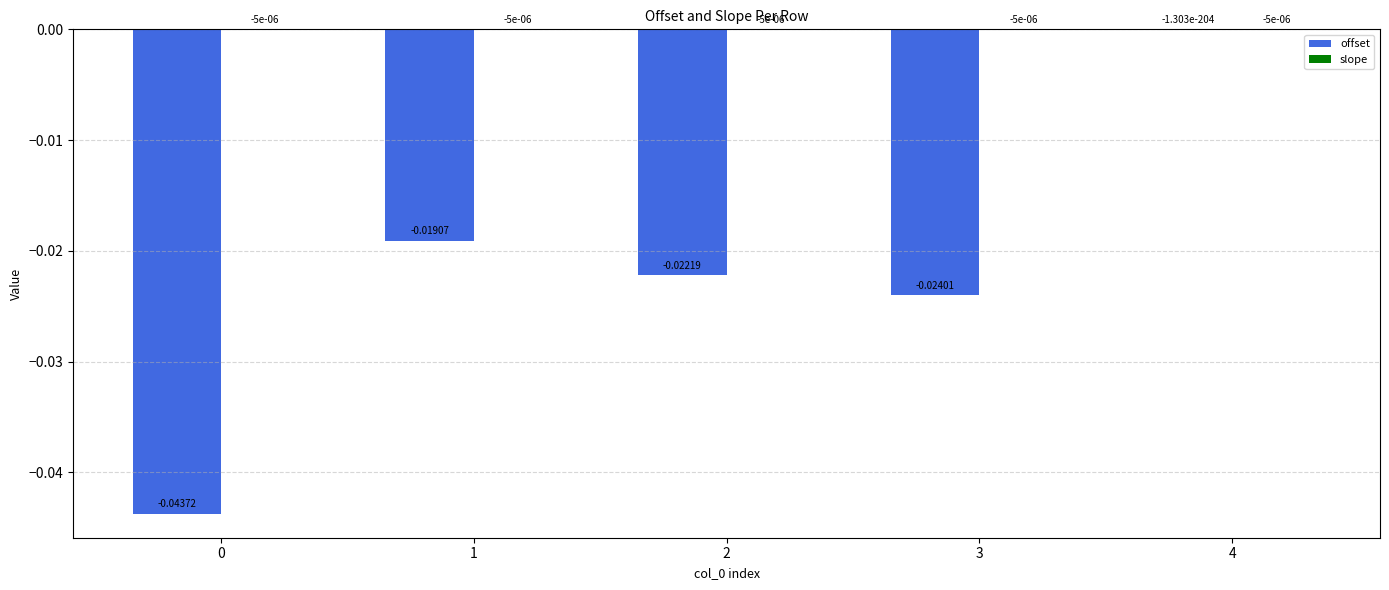

At which category is the sum across all series the highest?

4